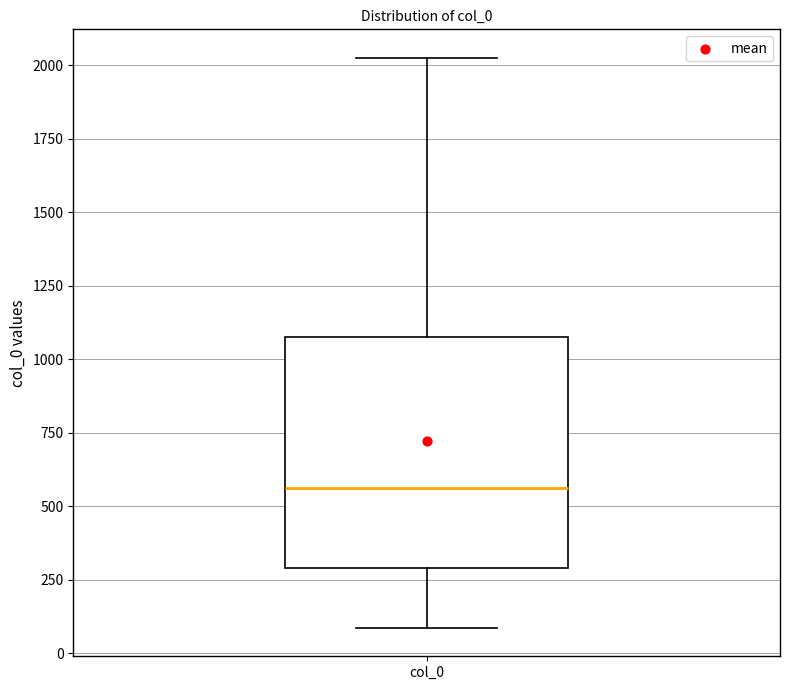

Where is the lower edge of the box for col_0 on the y-axis? The values are not printed on the chart, so give them approximately, as read against the axis.

300